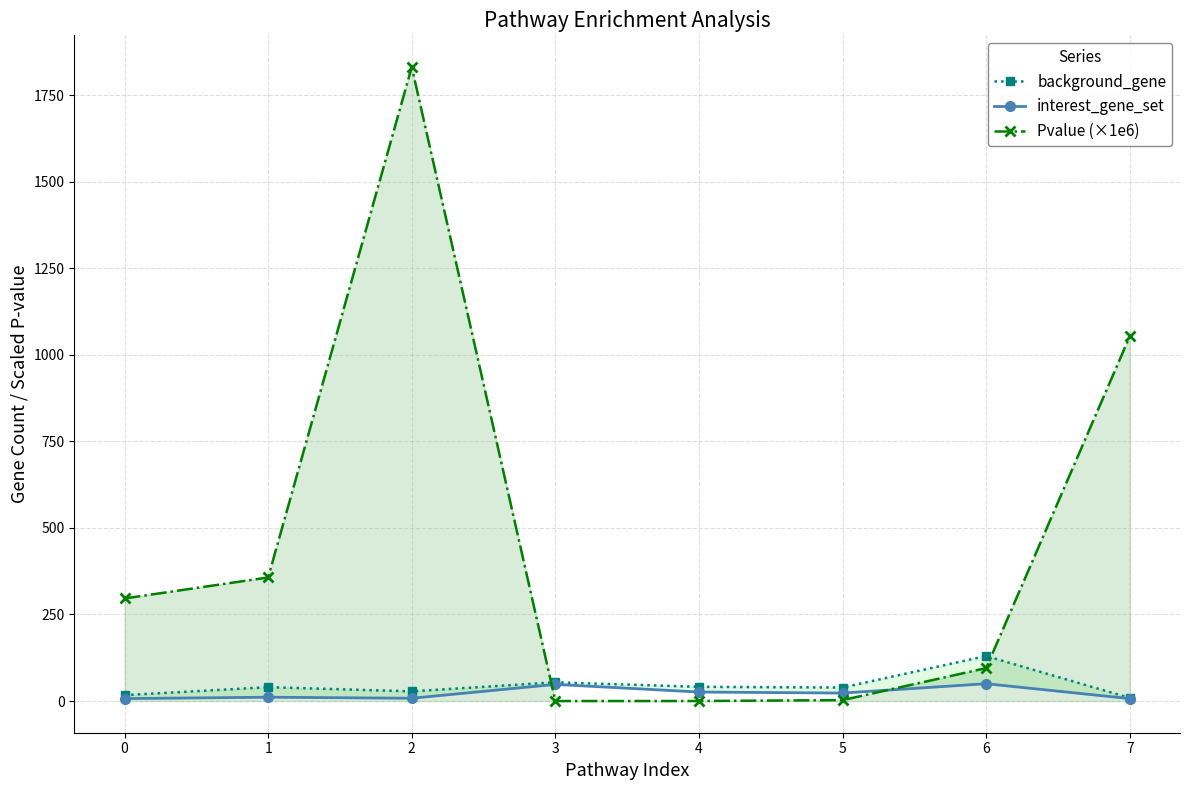

At which category does Pvalue (×1e6) reach its first local peak?

2